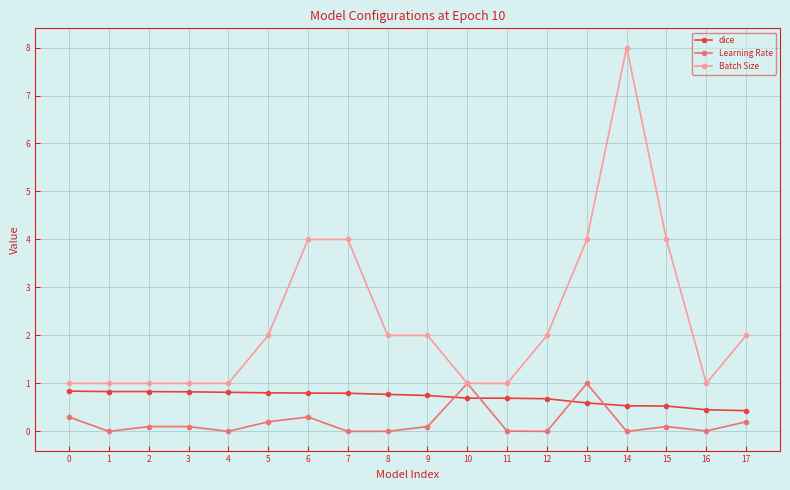

Between 2 and 5, which series saw the biggest shift?

Batch Size